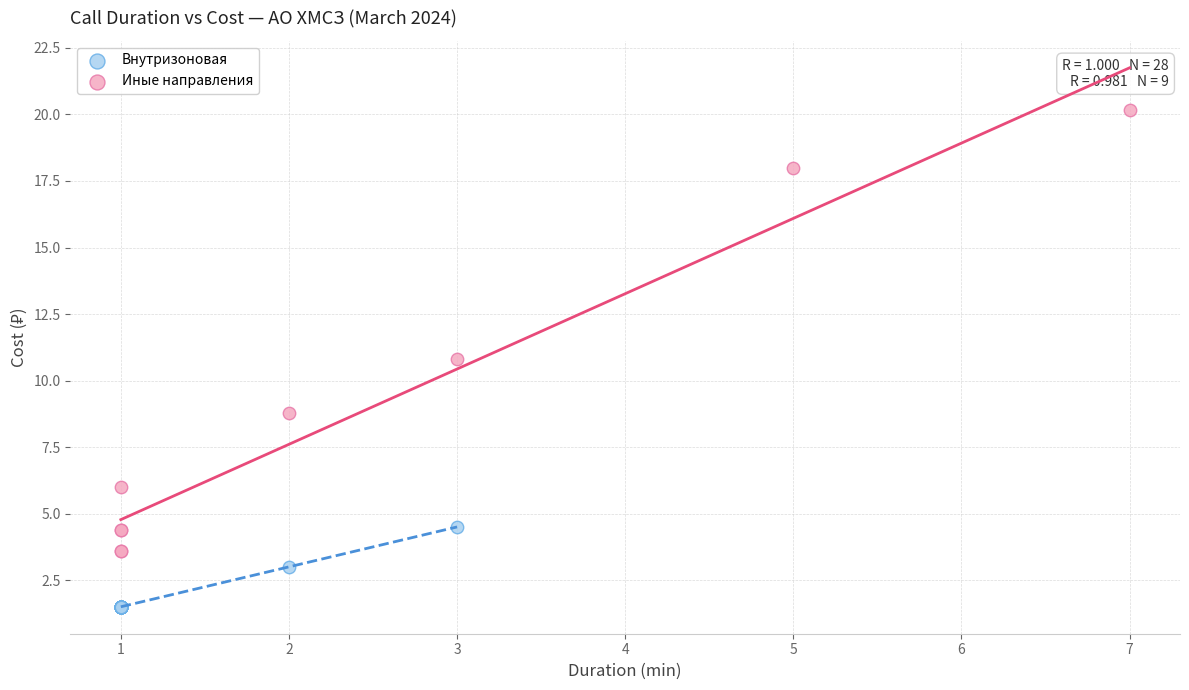

Which series has the widest spread of Y values?

Иные направления